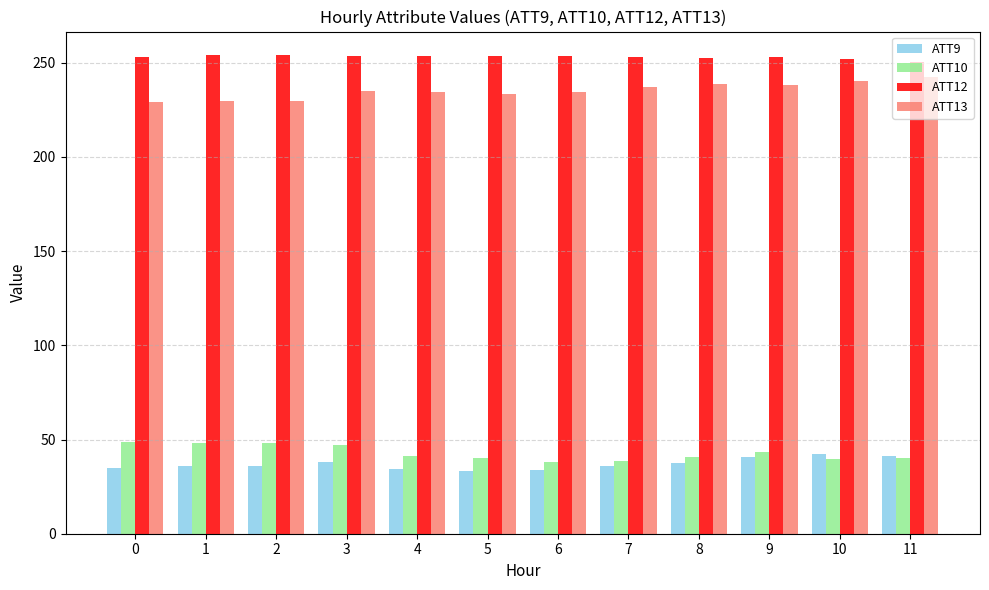

What is the difference between the ATT13 values at 6 and 2?

5.0